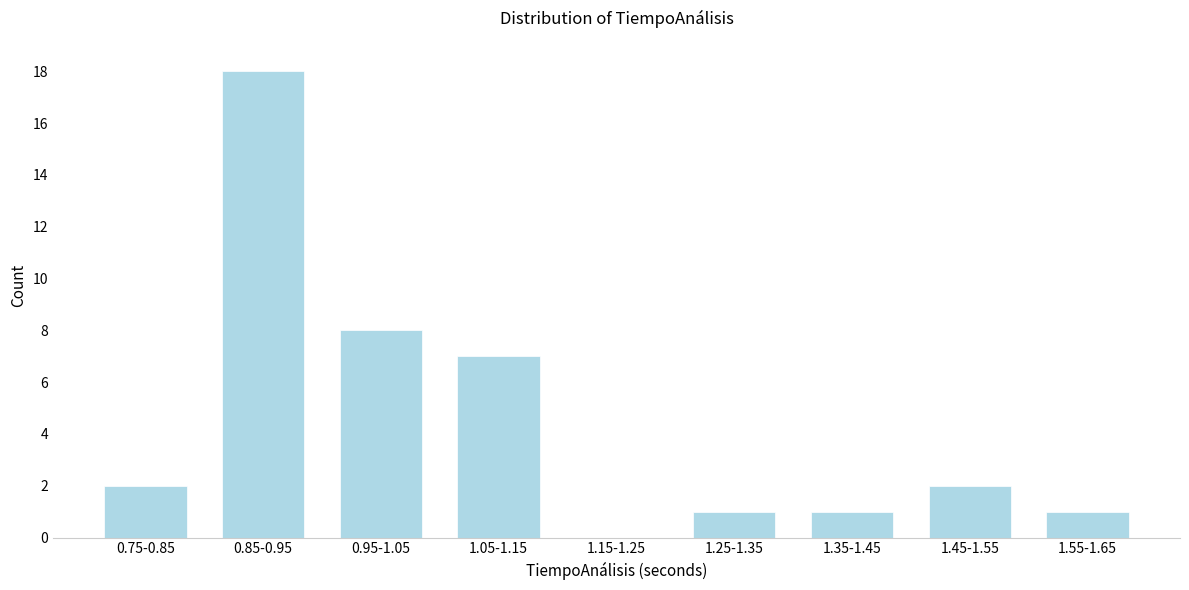

Reading left to right, extract all data points from this chart.

0.75-0.85=2	0.85-0.95=18	0.95-1.05=8	1.05-1.15=7	1.15-1.25=0	1.25-1.35=1	1.35-1.45=1	1.45-1.55=2	1.55-1.65=1